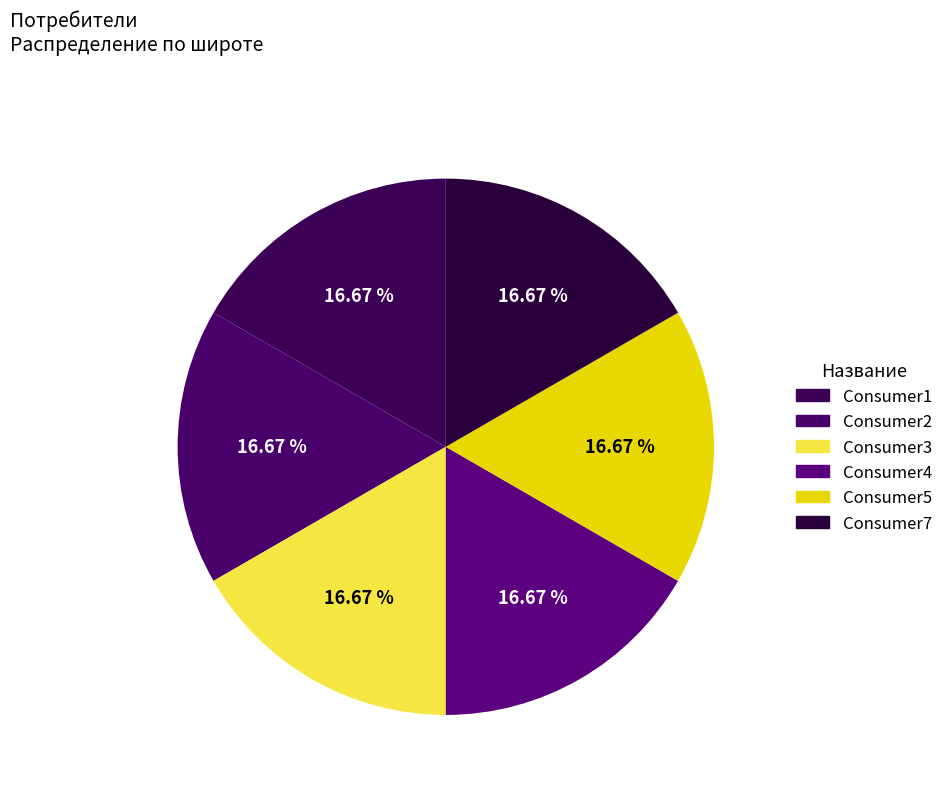

Count the number of slices in the pie.

6